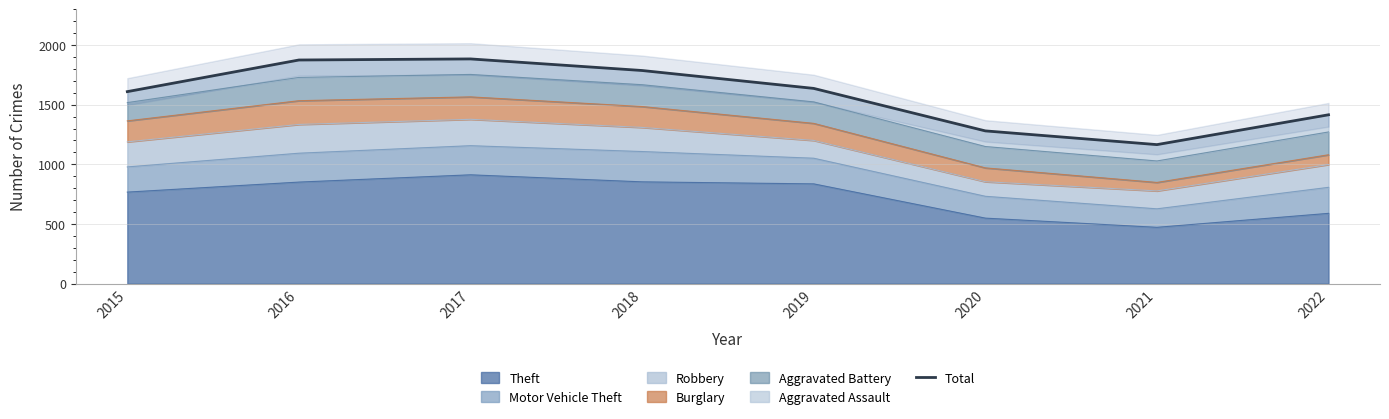

What is the approximate value at 2021?

1165